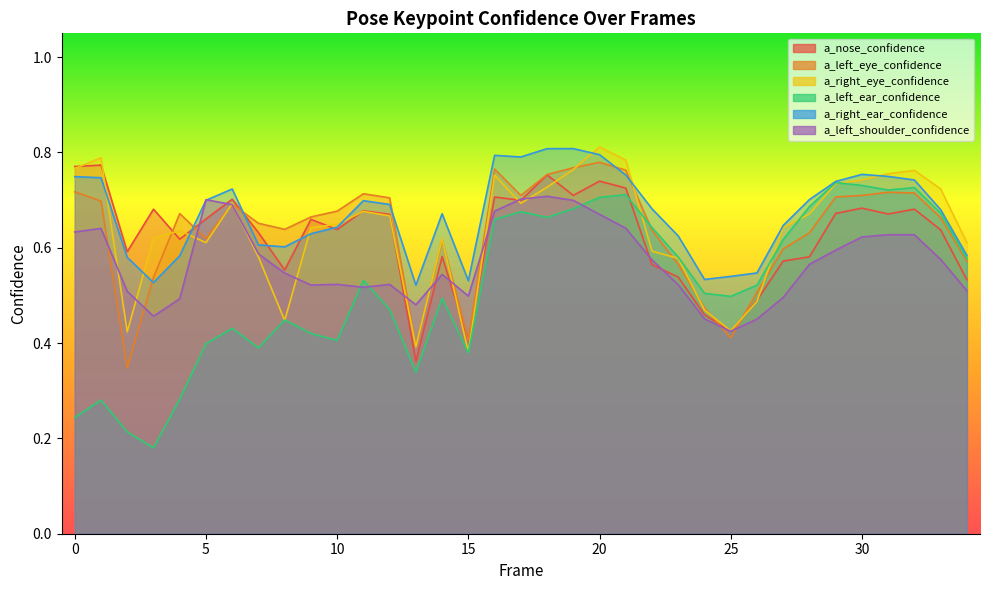

What is the minimum value shown in the chart?

0.2